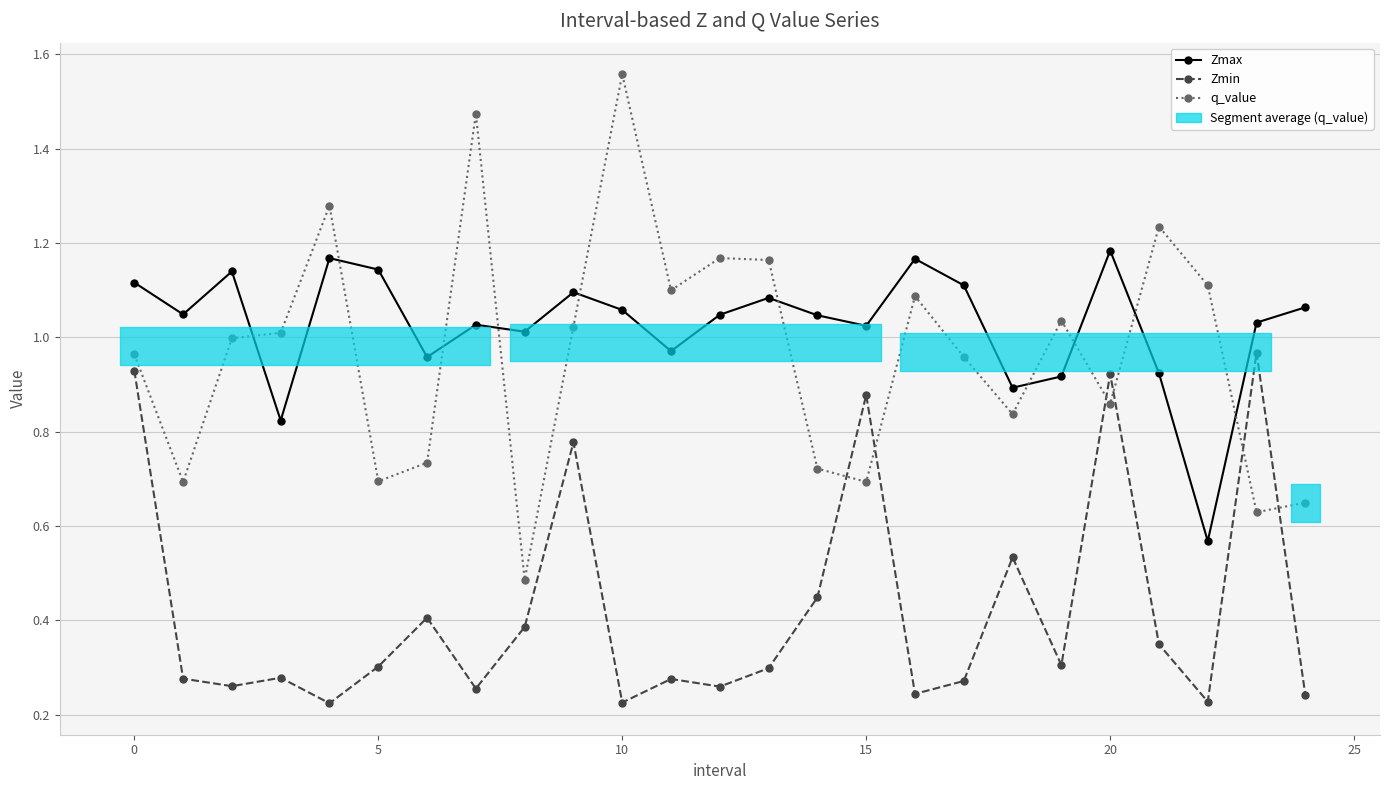

What is the difference between the second highest and minimum values in the Zmax series?

0.6